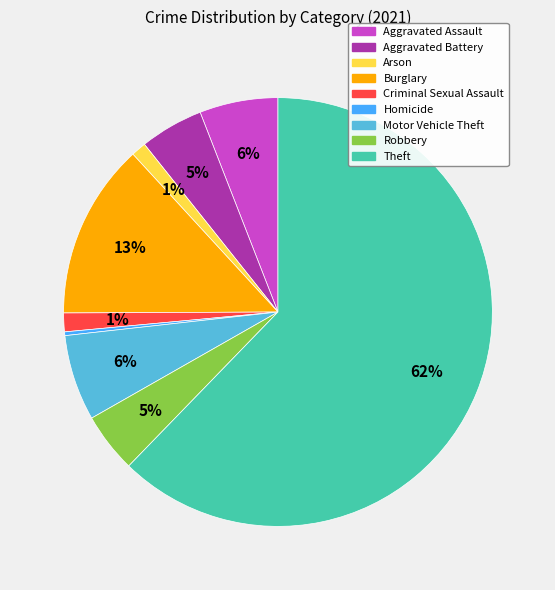

To the nearest percent, what is the average slice percentage?

11%